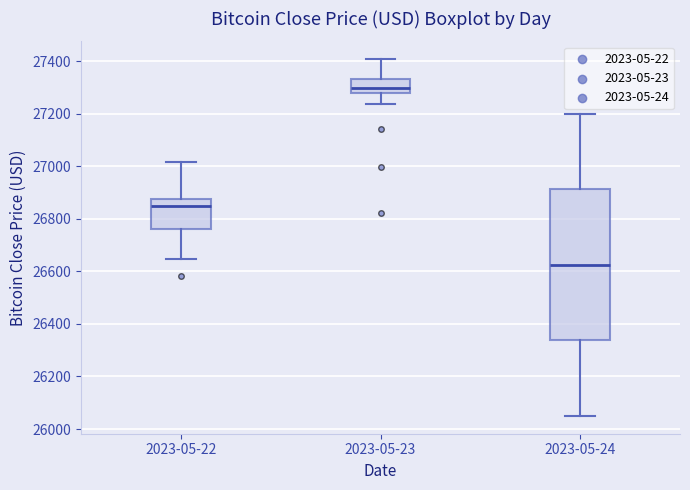

Reading left to right, transcribe this box plot: for each box, give where its median line is, the range the box spans, and where its two whiskers end, as read against the y-axis. The values are not printed on the chart, so give them approximately, as read against the axis.

2023-05-22: median 26840, box 26760 to 26880, whiskers 26640 to 27020
2023-05-23: median 27300, box 27280 to 27340, whiskers 27240 to 27400
2023-05-24: median 26620, box 26340 to 26920, whiskers 26060 to 27200